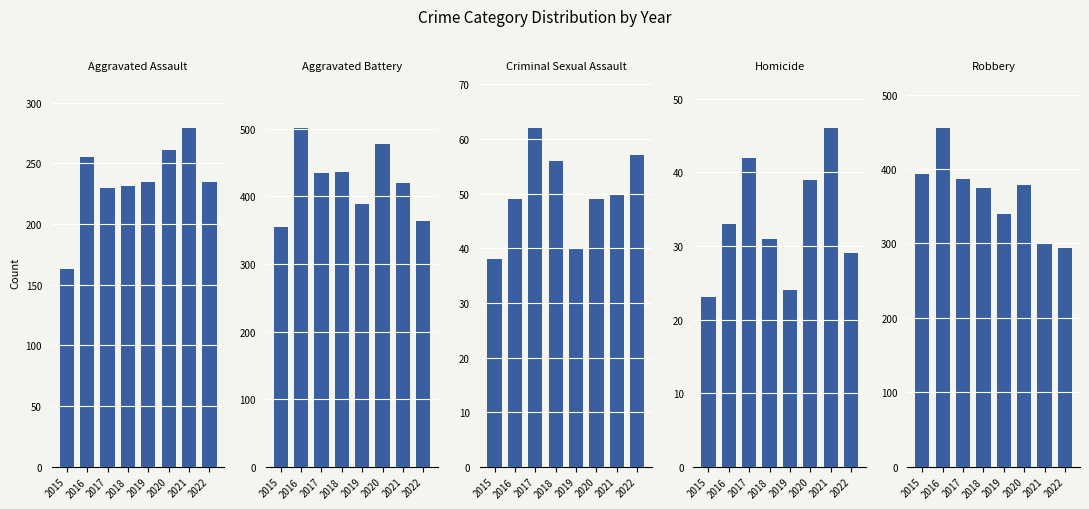

What are all the series names shown in the legend?

Aggravated Assault, Aggravated Battery, Criminal Sexual Assault, Homicide, Robbery